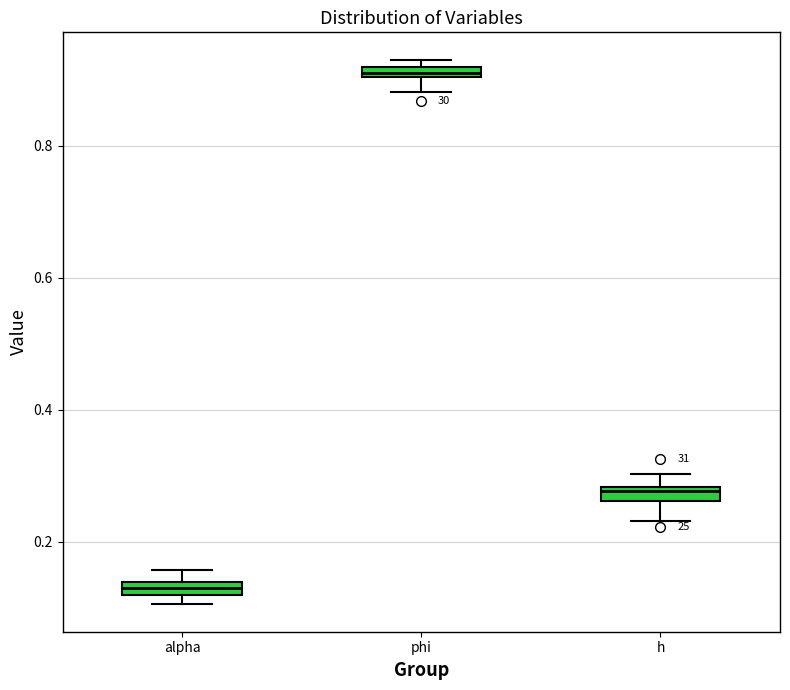

Which box's median line is the highest?

phi